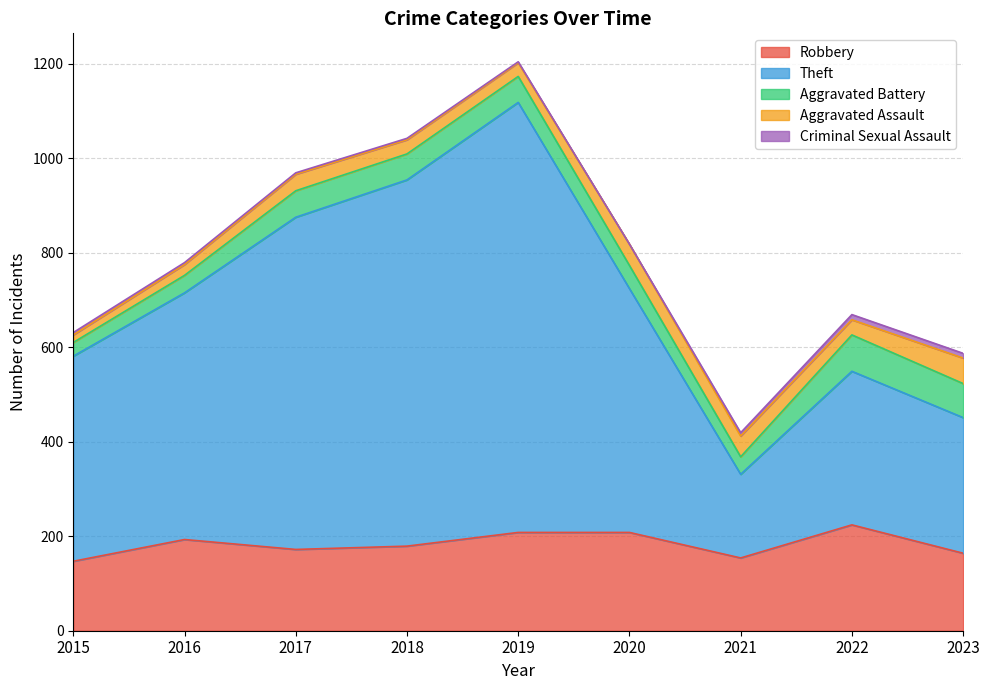

Which series has the largest total across all categories?

Theft